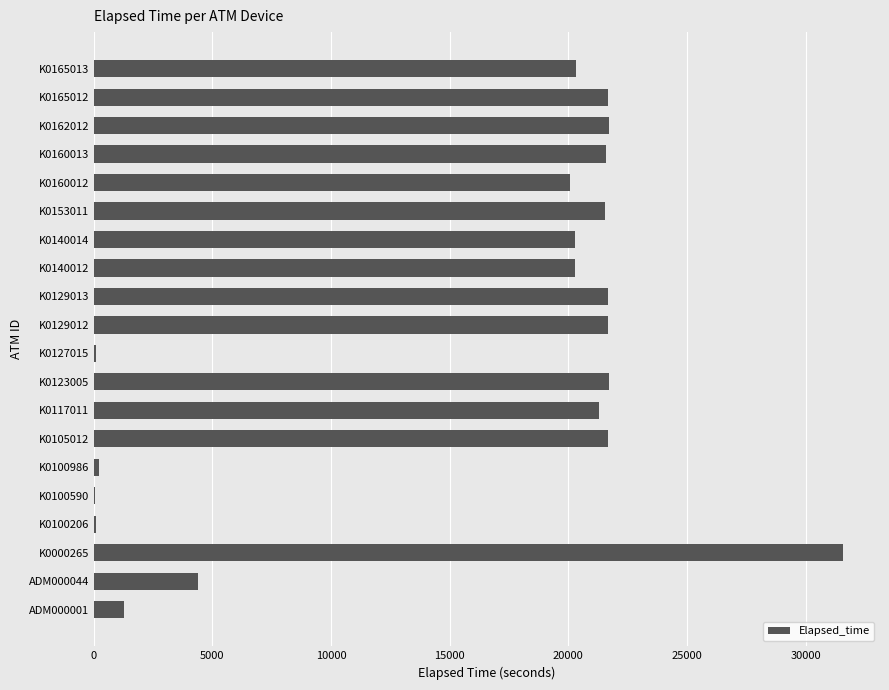

The value at K0129012 is 5518. True or false?

False